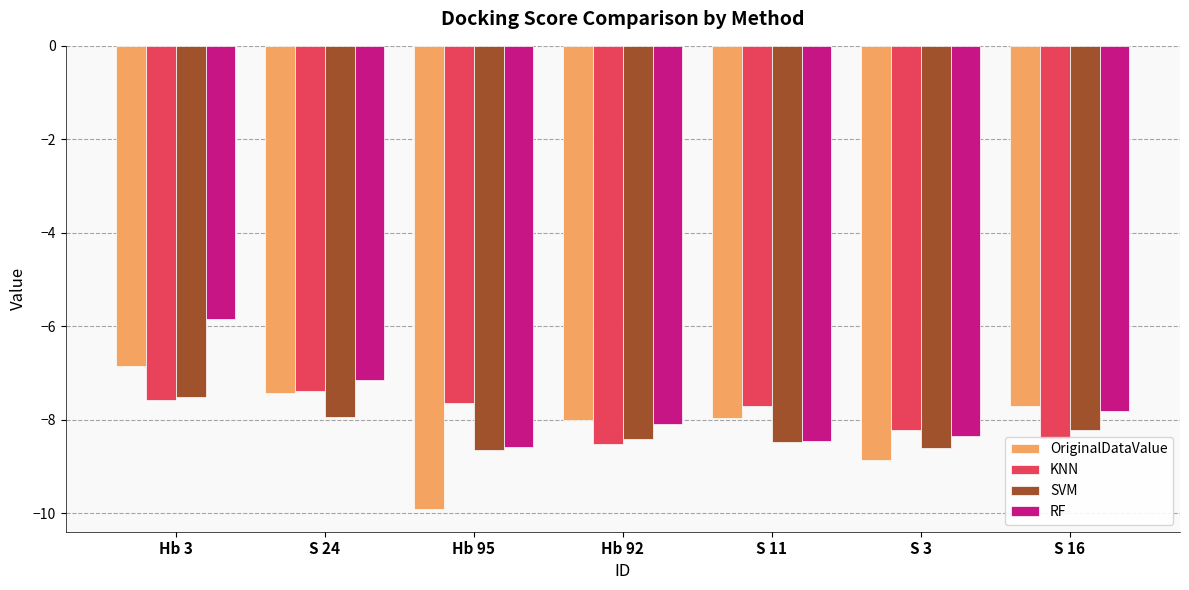

What is the value of the SVM bar at the 6th from the left?

-8.6